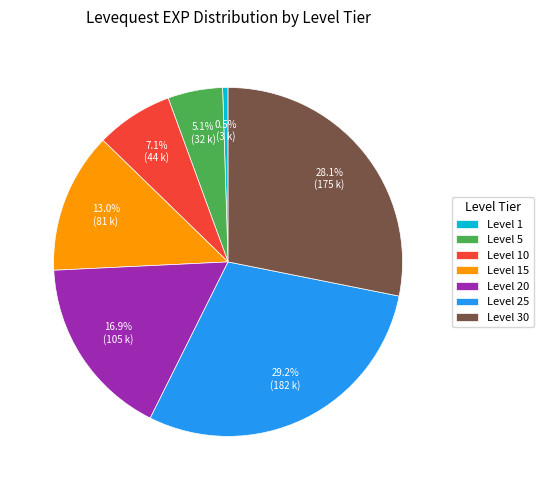

What is the largest slice in the pie chart?

Level 25